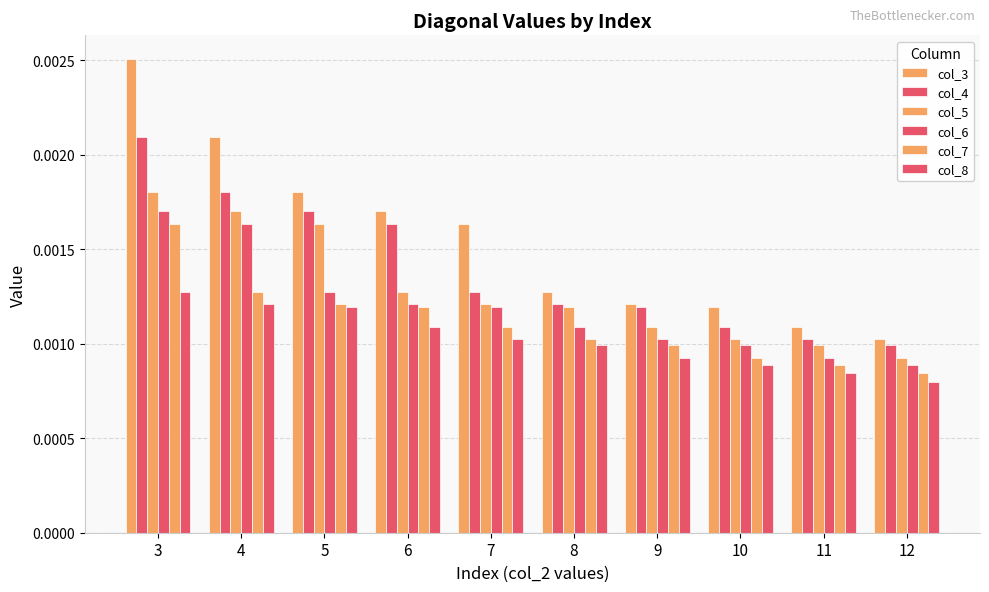

How many bars are there in total?

60